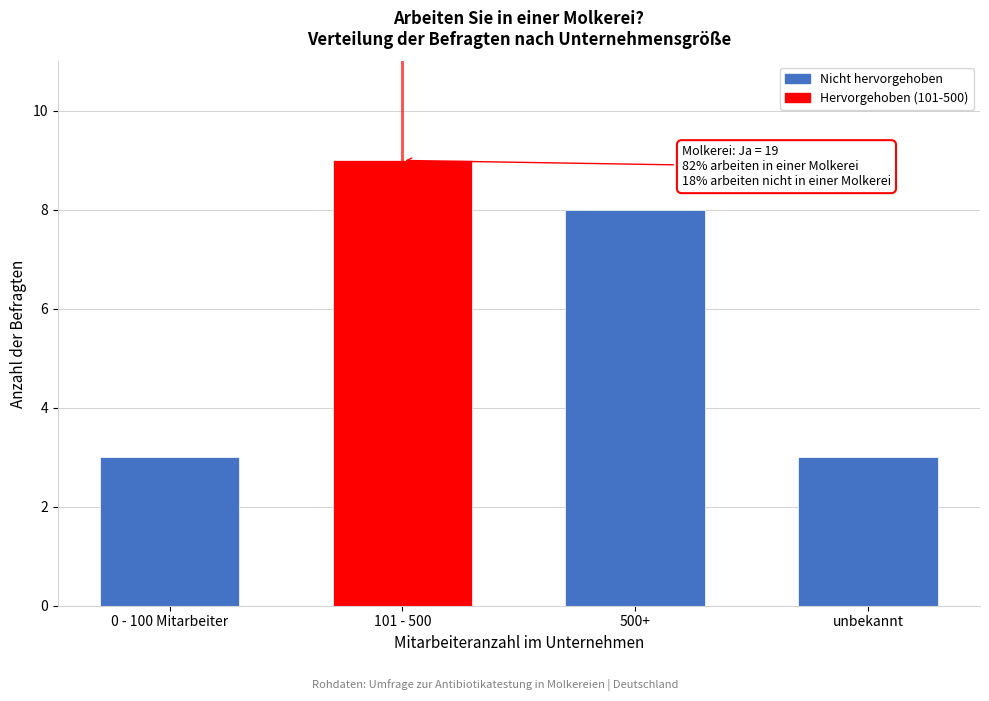

Reading right to left, extract all data points from this chart.

3	8	9	3